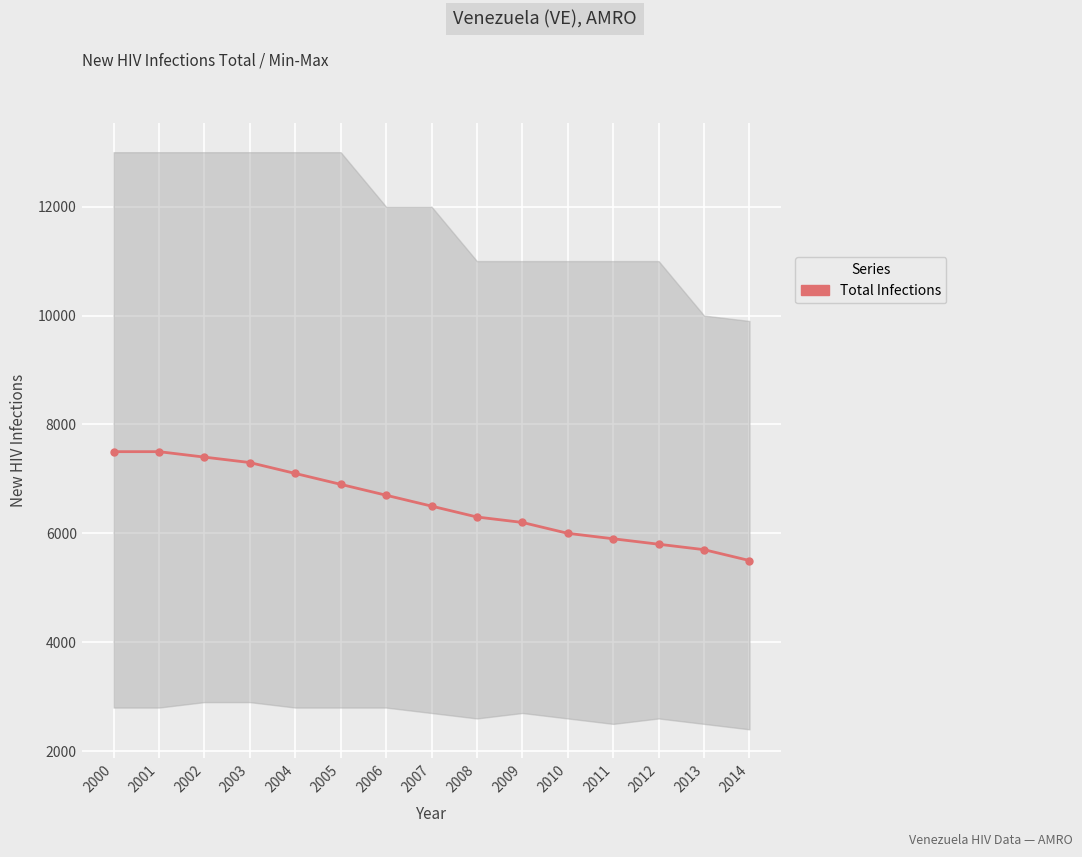

What is the value of the 12th point from the left?

5900